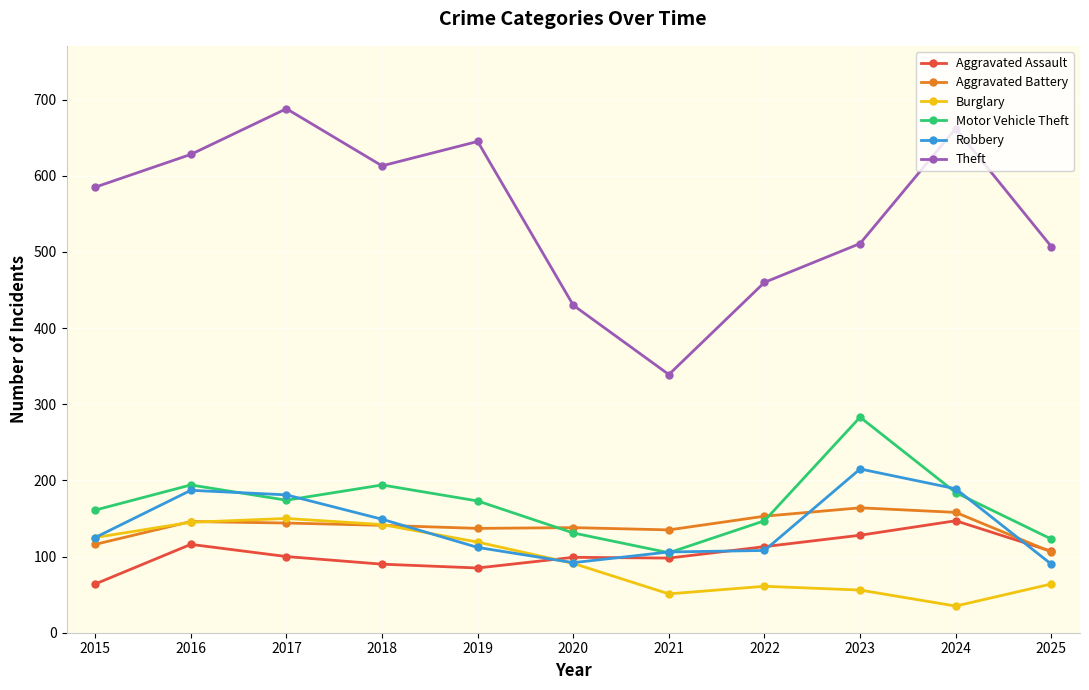

Where do Aggravated Assault and Aggravated Battery first cross each other?

2024 and 2025